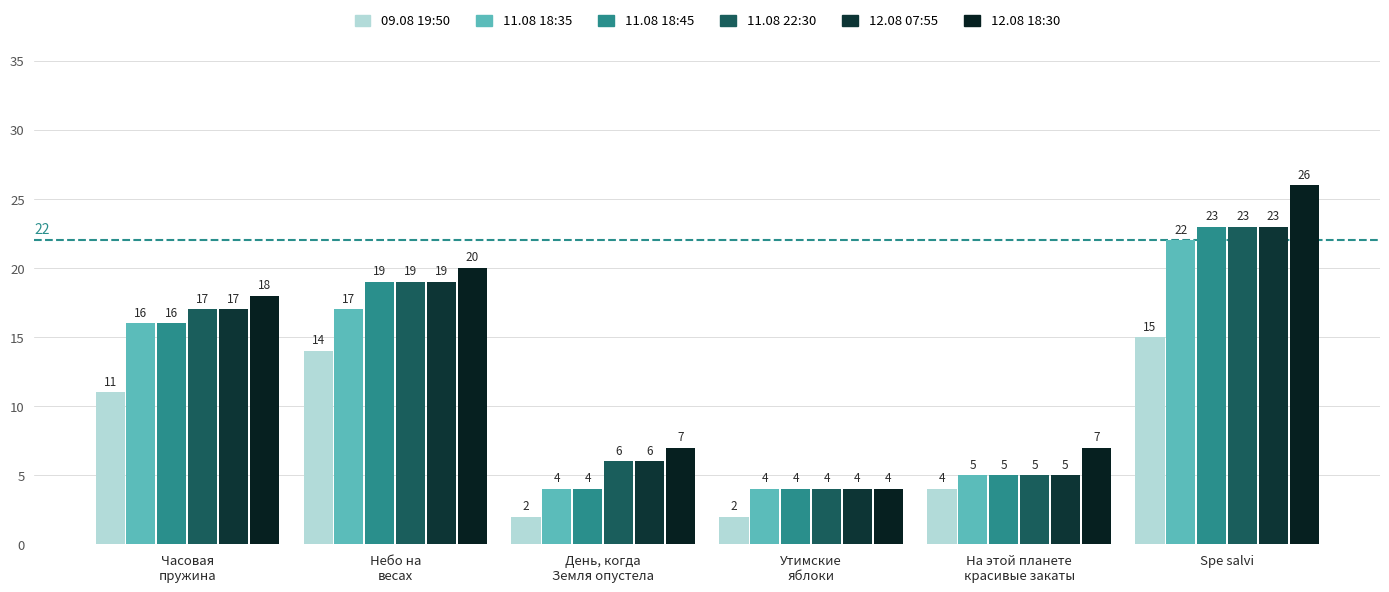

Which series has the largest total across all categories?

12.08 18:30